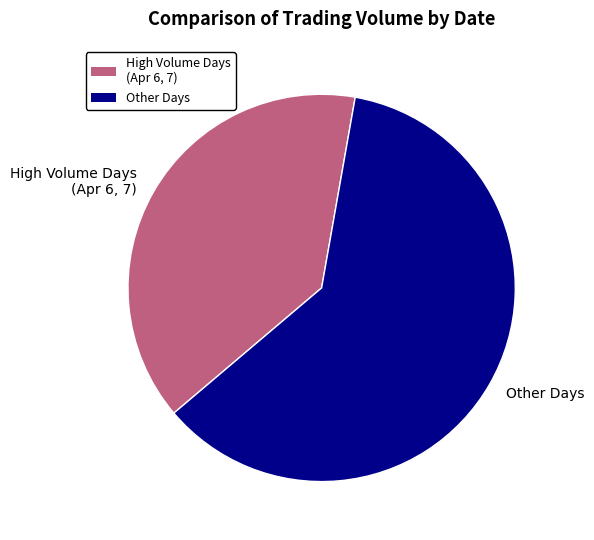

Combined, do High Volume Days (Apr 6, 7) and Other Days account for over 50%?

Yes